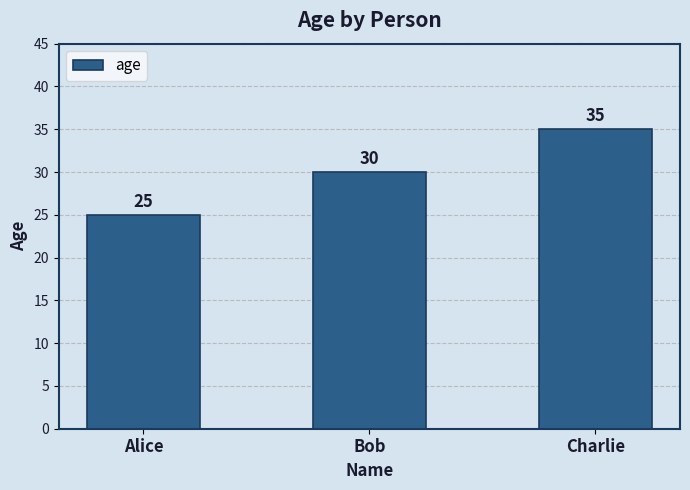

What is the label of the 3rd bar from the right?

Alice